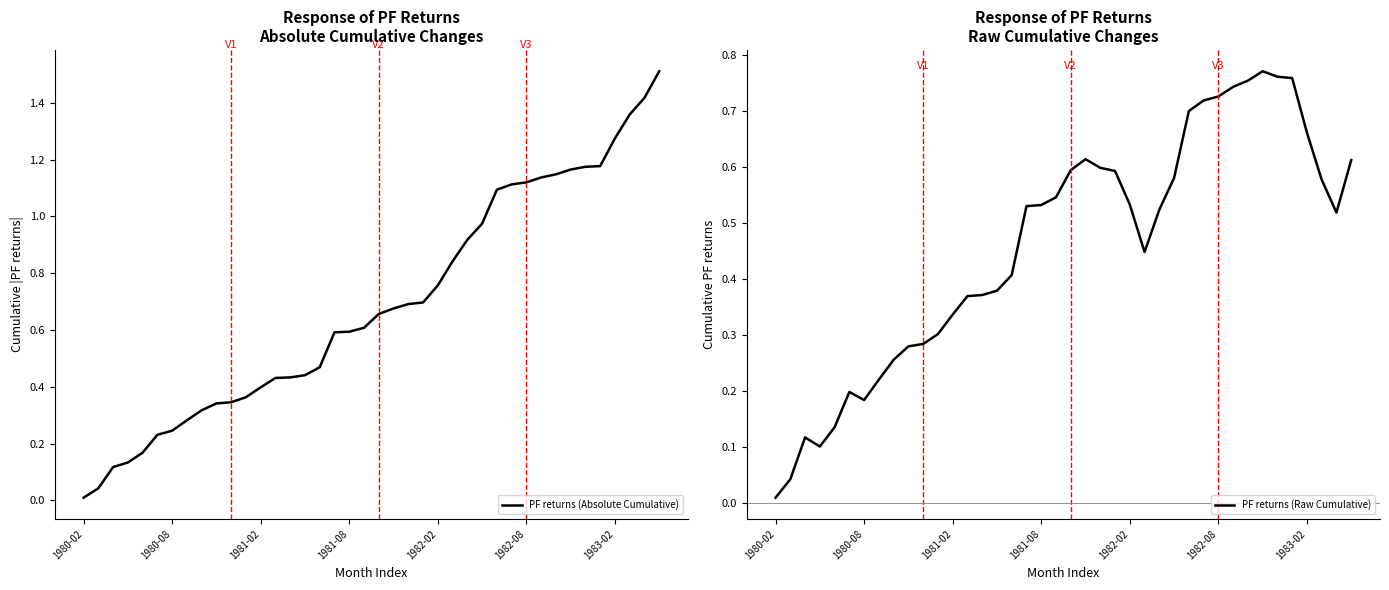

True or false: PF returns (Absolute Cumulative) and PF returns (Raw Cumulative) cross at least once.

False